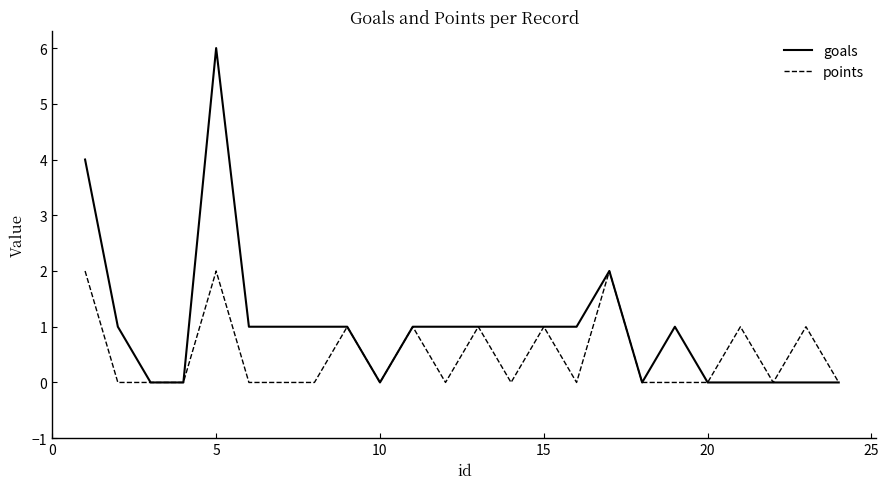

Which series has the widest spread of values?

goals